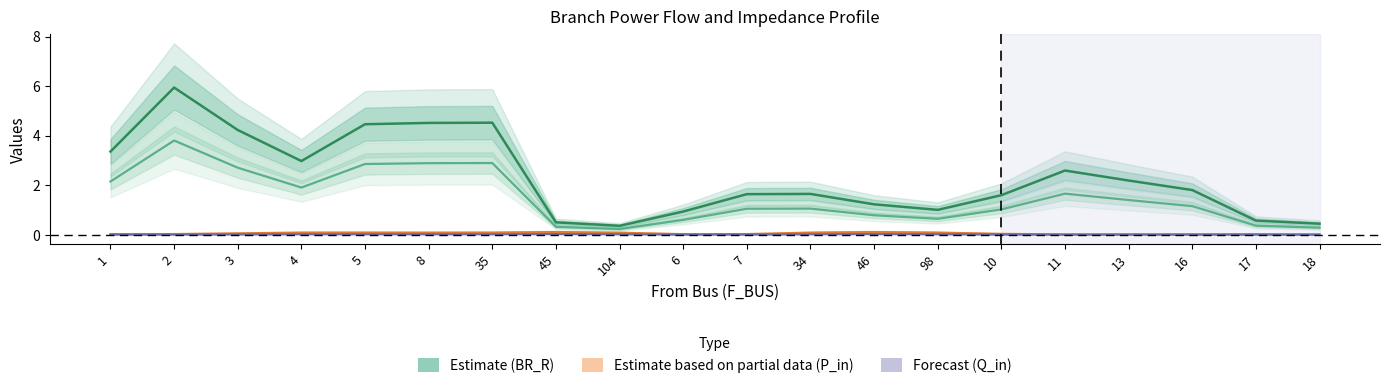

Is the value of BR_R (Estimate) at 4 greater than the value of P_in (Forecast) at 18?

Yes